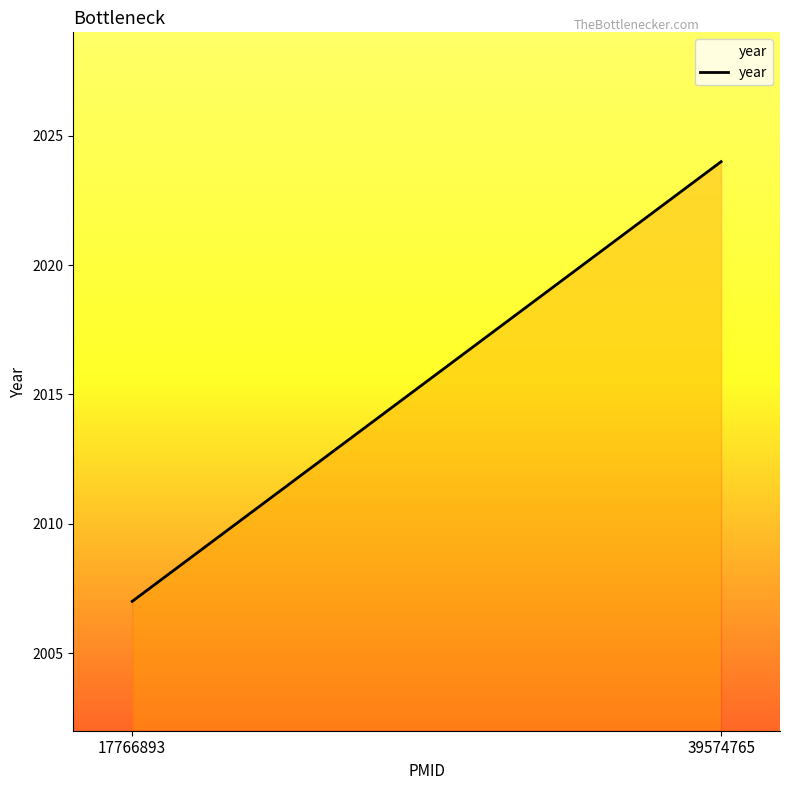

Rank the categories by value from highest to lowest.

39574765, 17766893